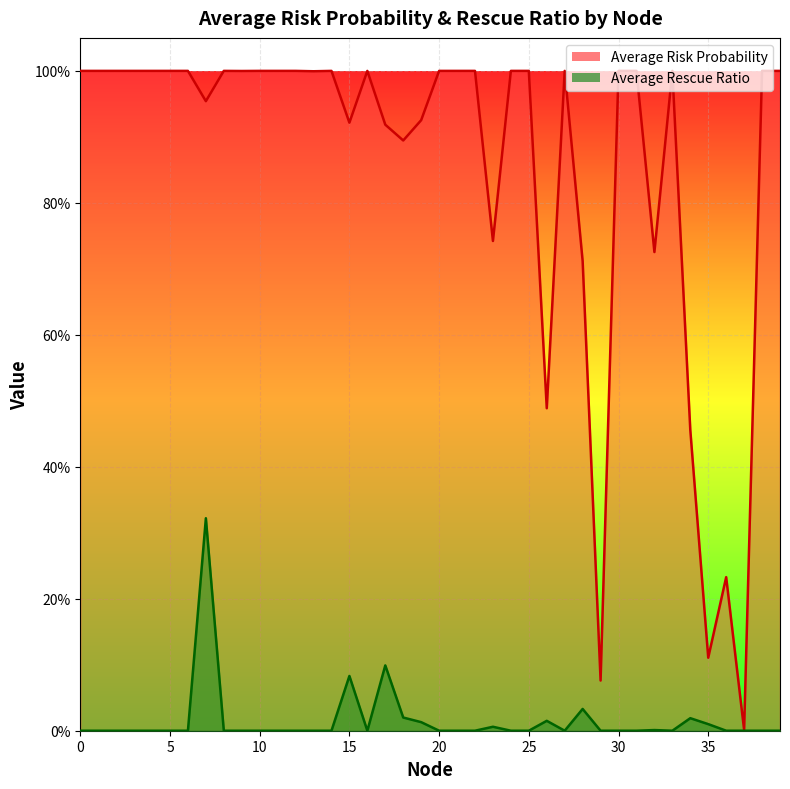

Where is the first local maximum for Average Risk Probability?

8